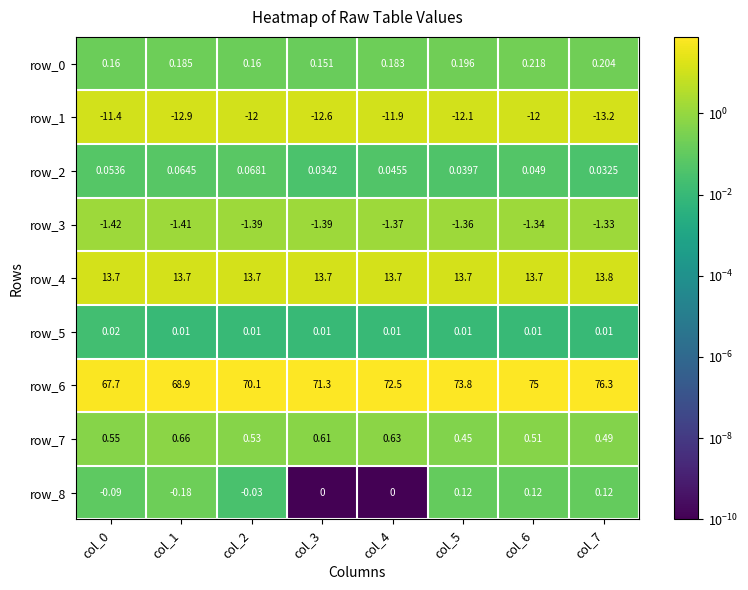

The value of row_2 at col_0 is 0.0. True or false?

False